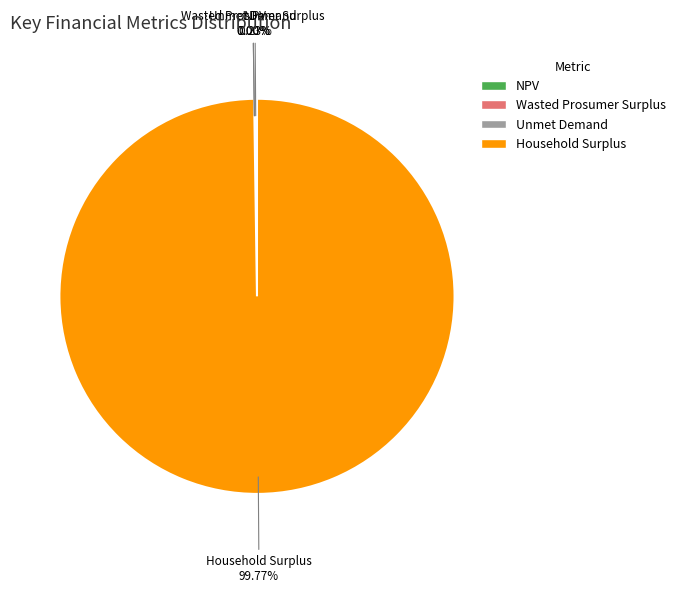

Which category has the biggest portion of the pie?

Household Surplus